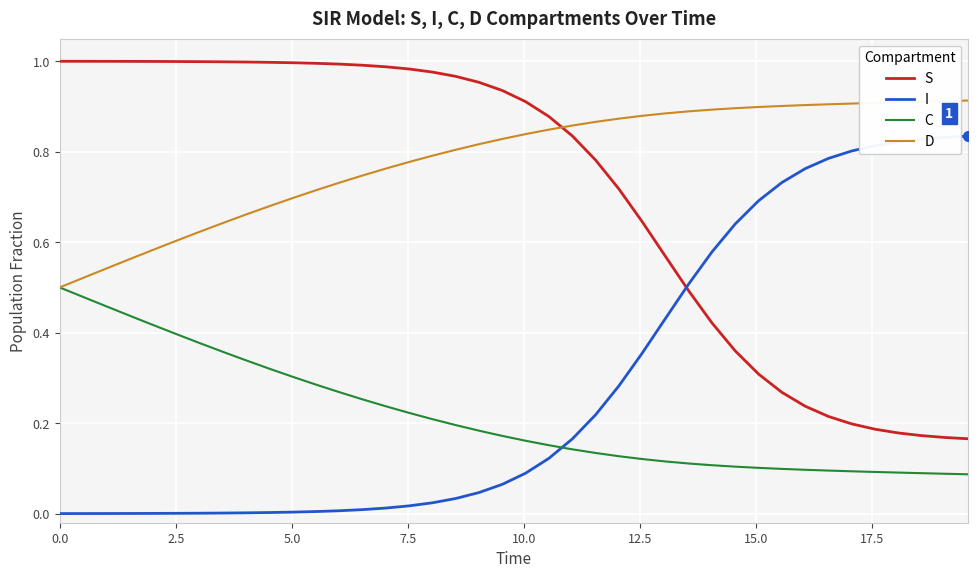

List the series in order of their peak value, lowest first.

C, I, D, S